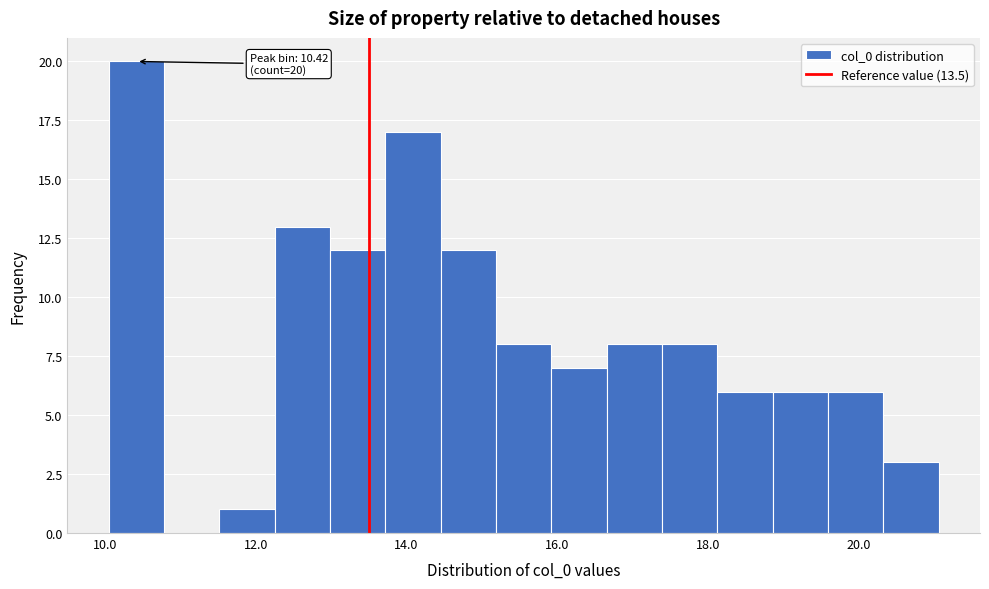

Around what value on the x-axis is the tallest bar? Give the approximate position of its centre, as read against the axis.

10.4